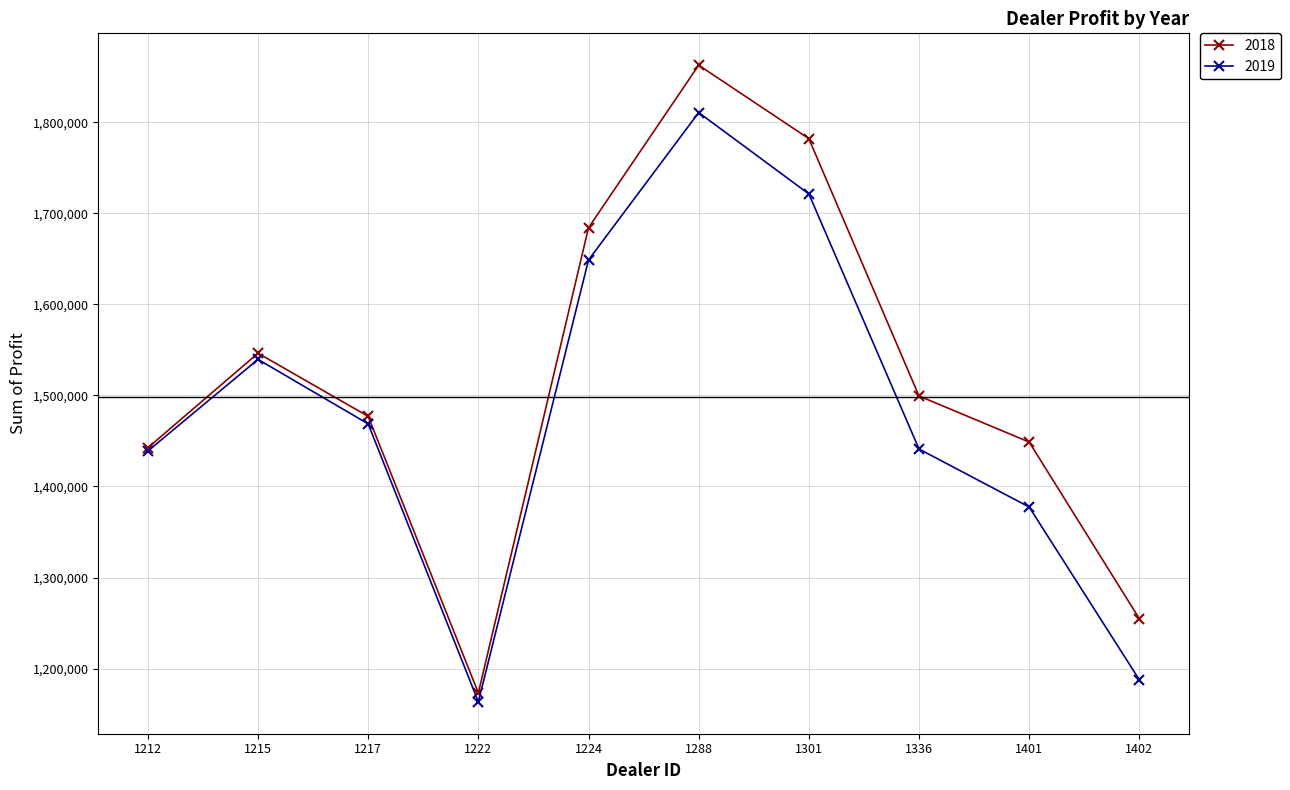

What is the average value of the 2019 series?

1479773.8